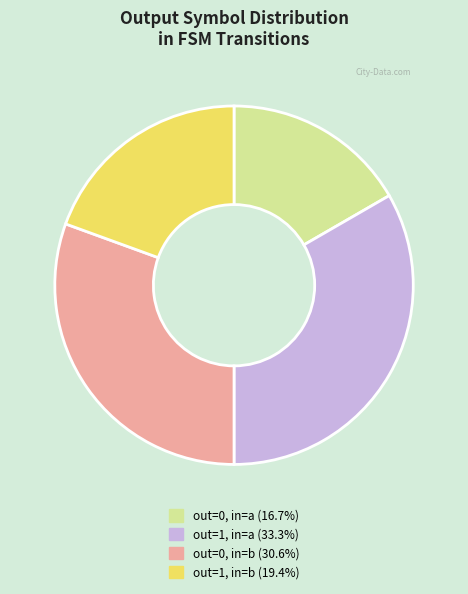

Does any single category account for the majority?

No